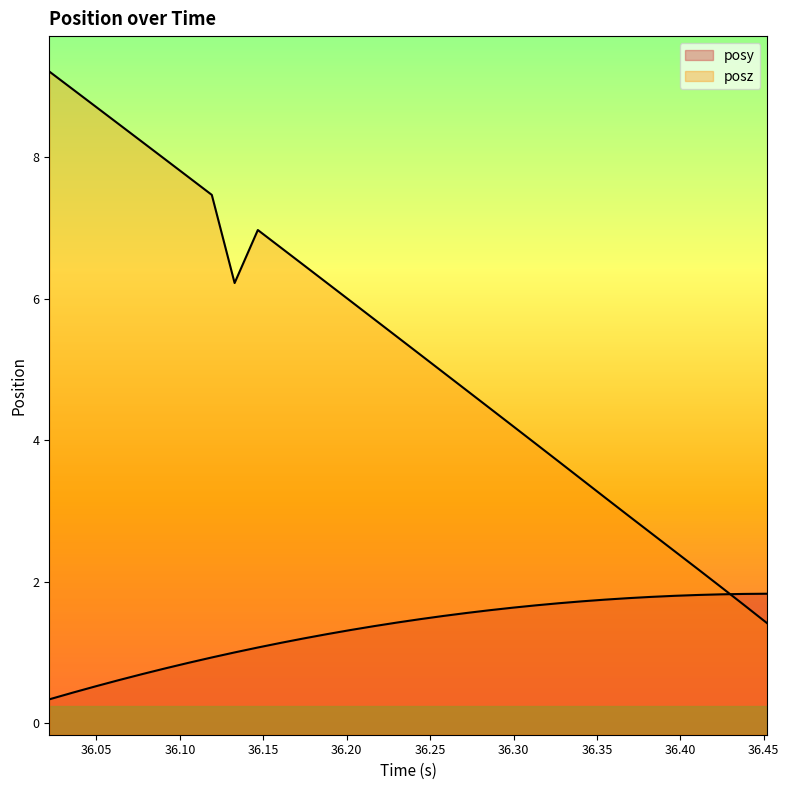

What is the maximum value shown in the chart?

9.2